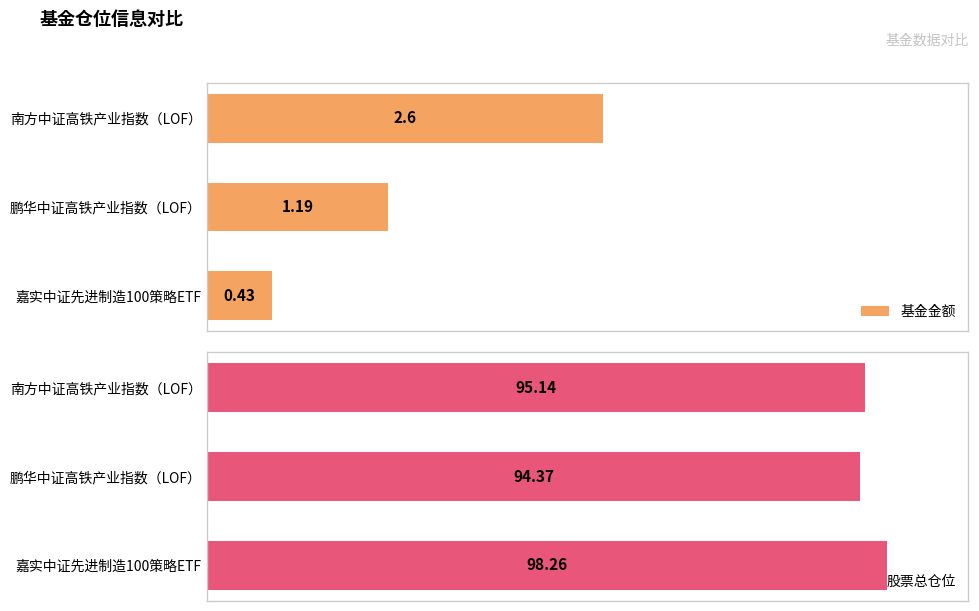

The 股票总仓位 series shows 168.7 at 1. True or false?

False